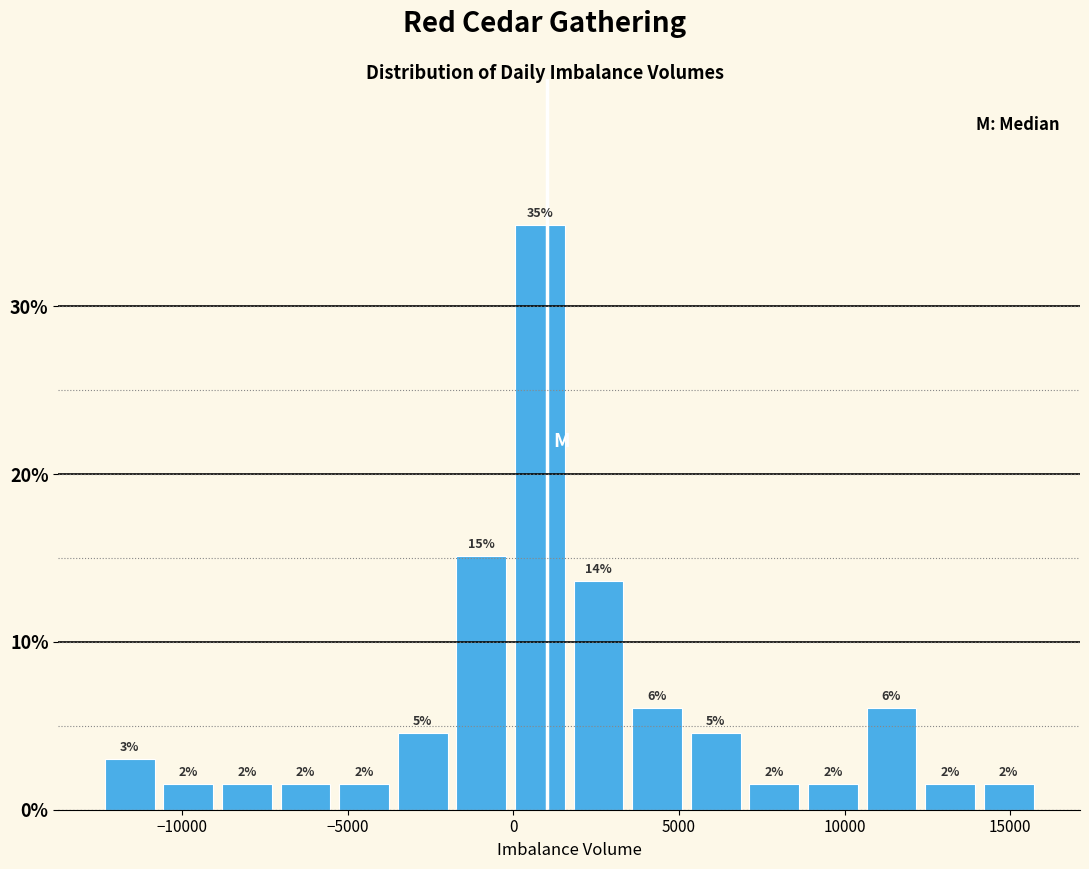

Read against the x-axis, roughly where is the centre of the tallest bar?

1000